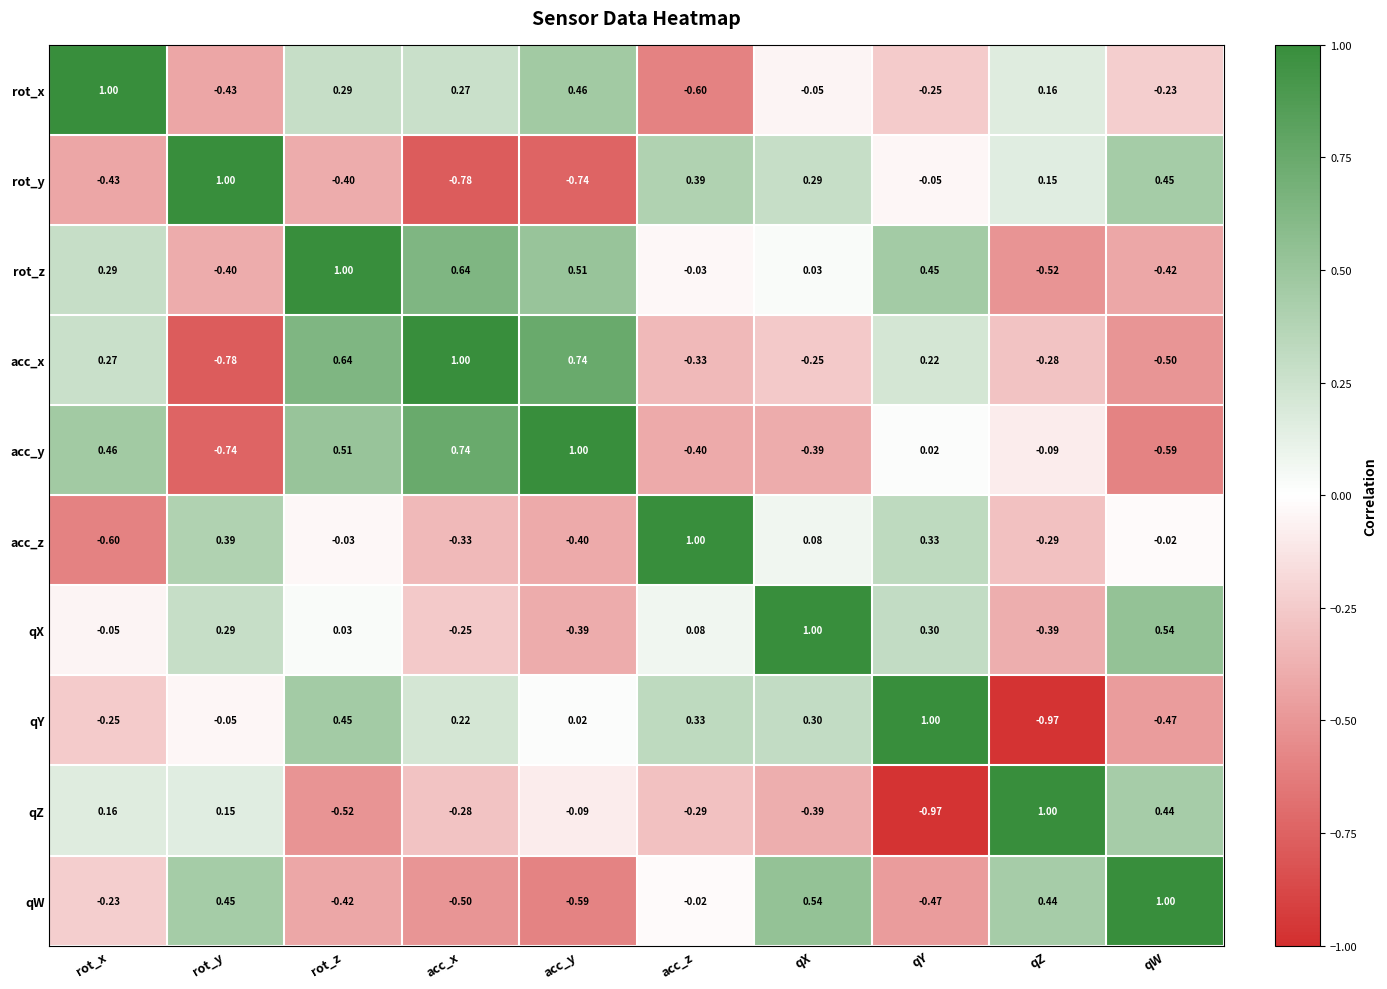

Which category has the highest value in the qW series?

qW